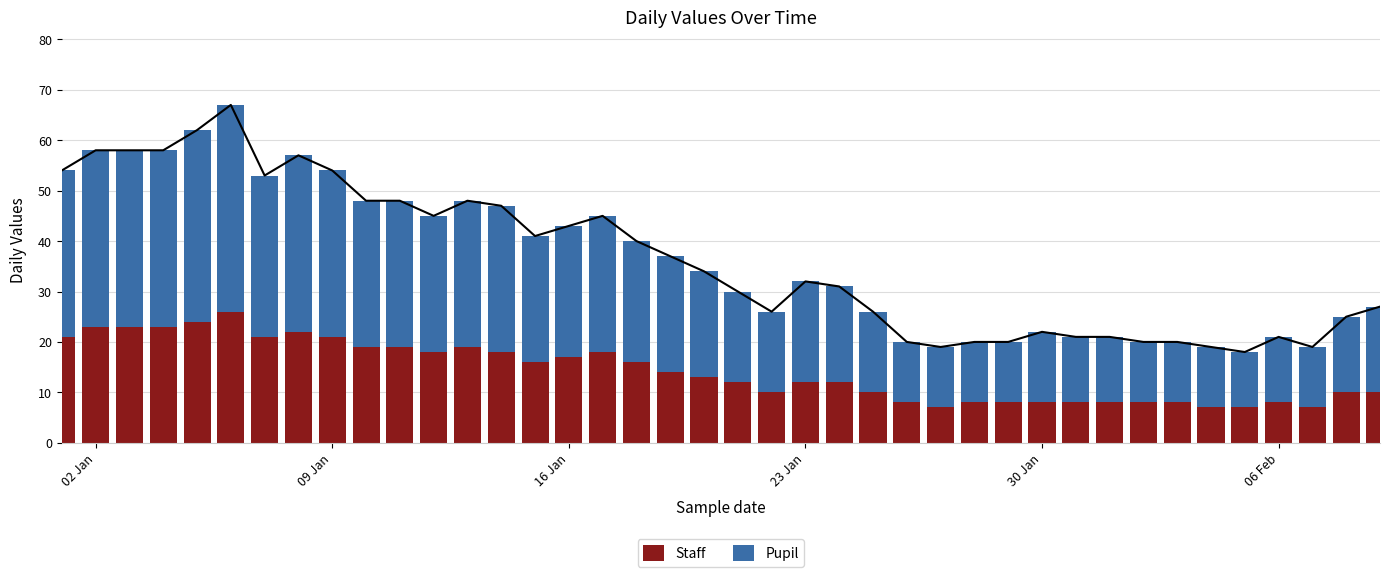

What is the sum of all Pupil values?

887